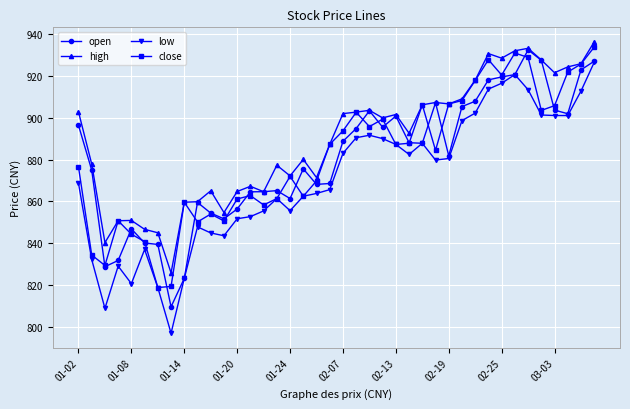

What is the value of the low point at the 7th from the left?

818.9